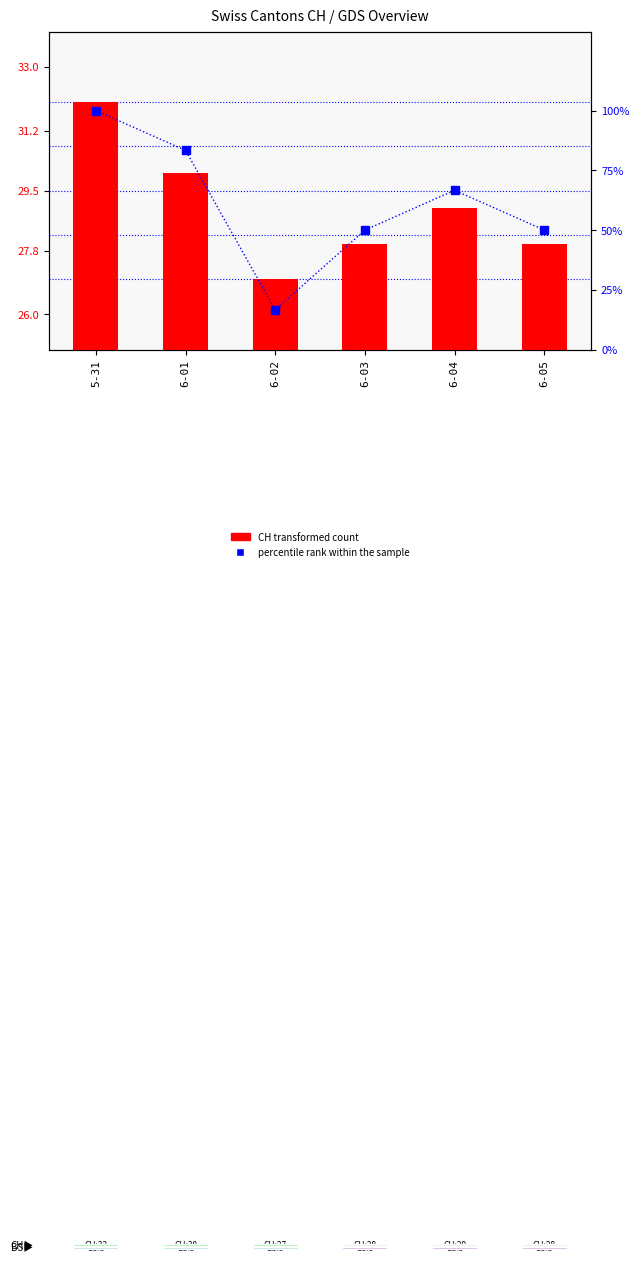

Which series has the largest range (max minus min)?

percentile rank within the sample